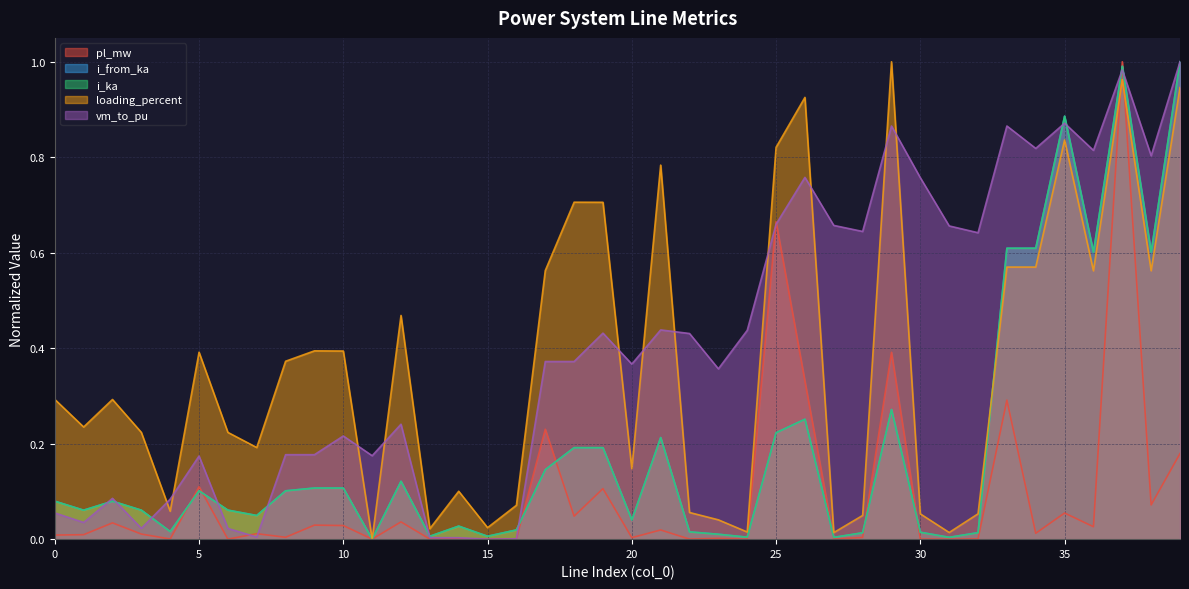

How many lines are shown in the chart?

5